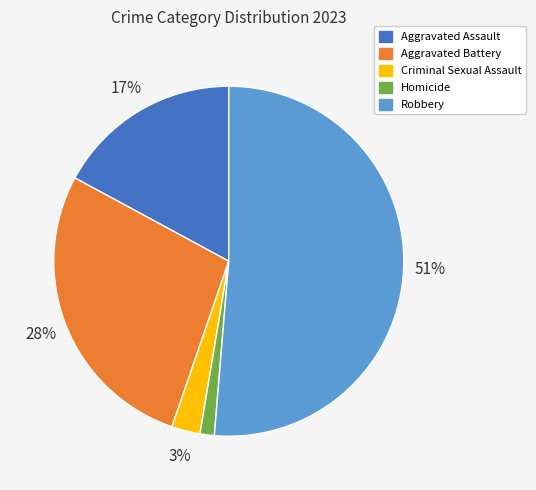

Rank the categories by value from lowest to highest.

Homicide, Criminal Sexual Assault, Aggravated Assault, Aggravated Battery, Robbery